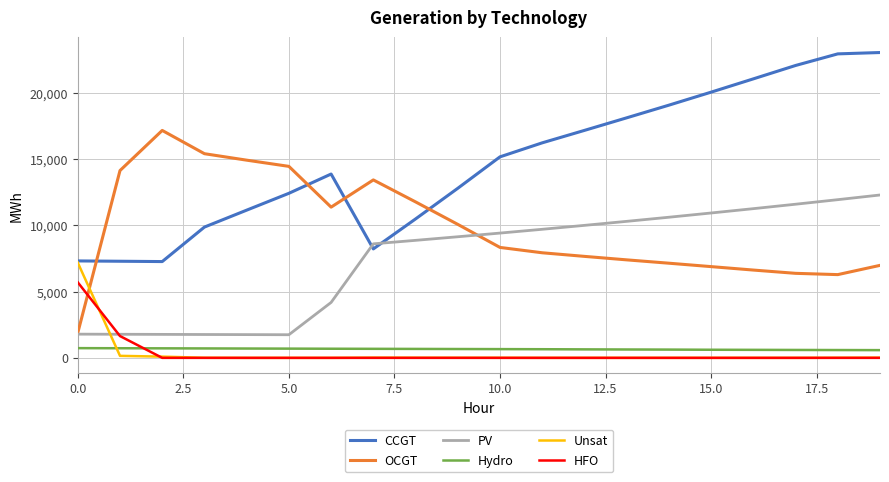

What is the highest value of the HFO series?

5705